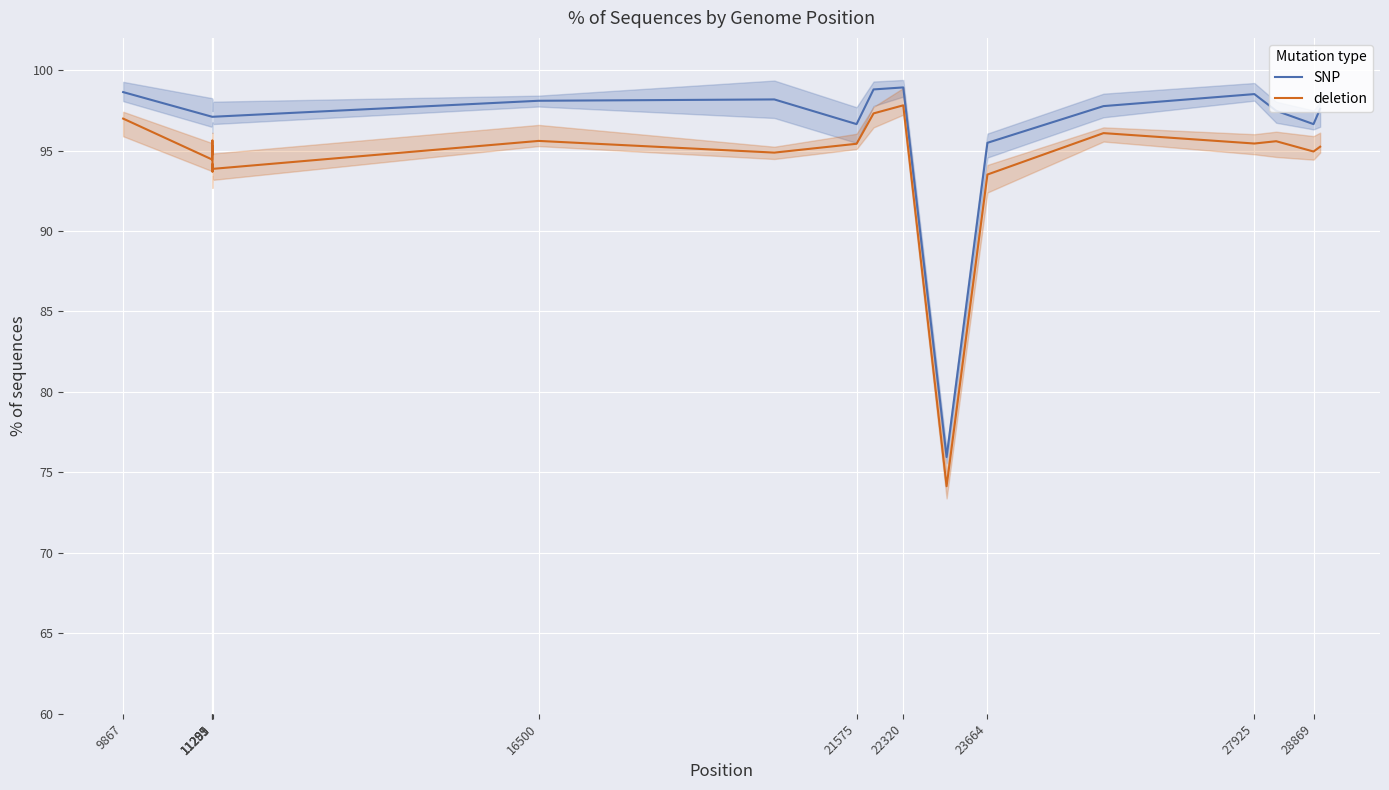

True or false: deletion and SNP intersect in this chart.

False